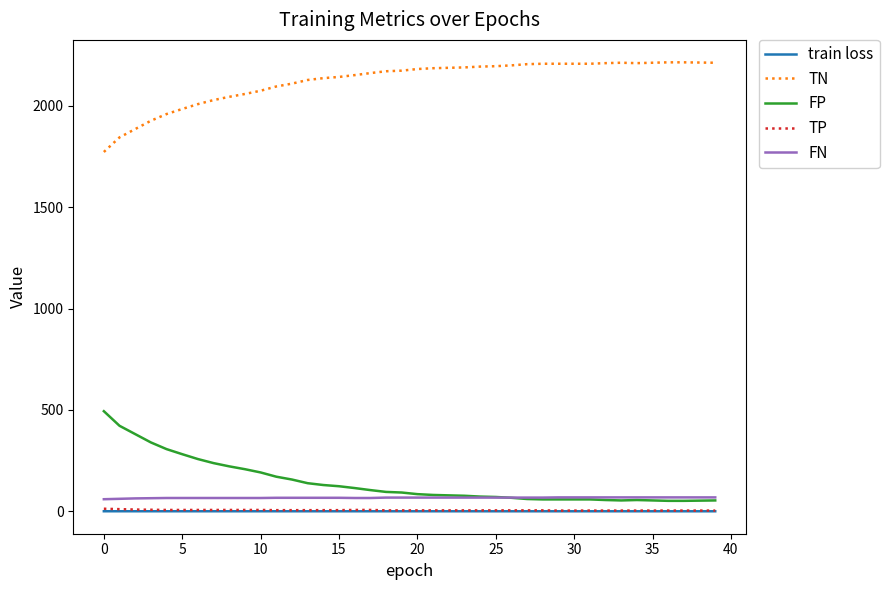

Which series has the largest total across all categories?

TN